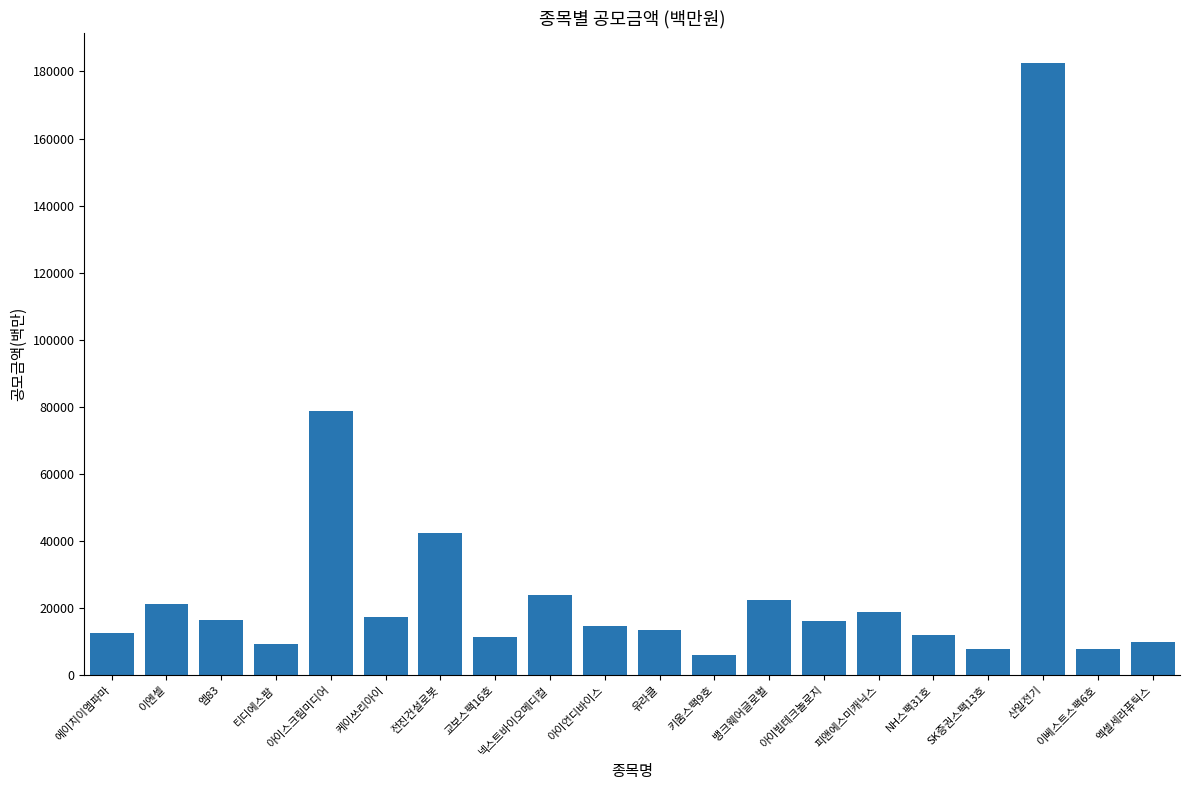

What is the smallest value displayed?

6000